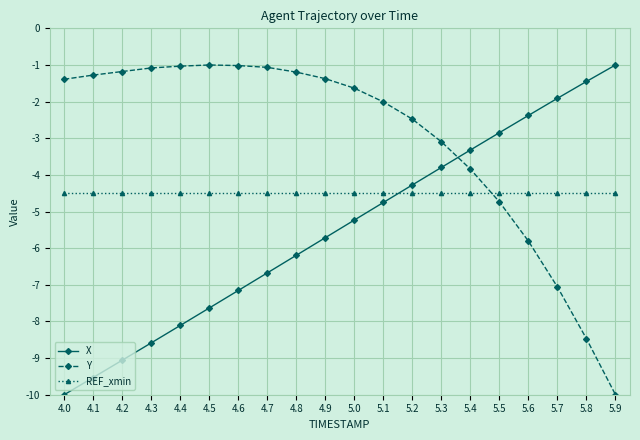

True or false: Y and REF_xmin intersect in this chart.

True